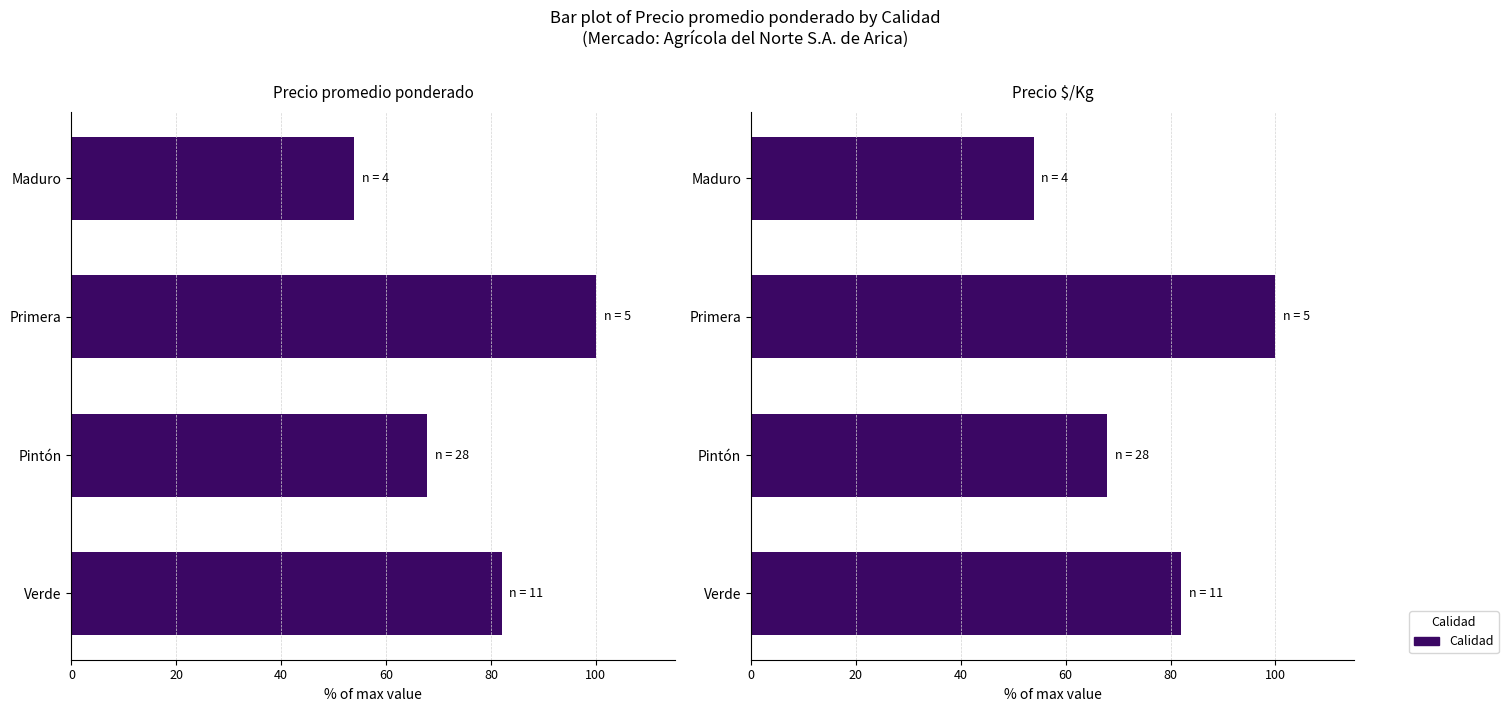

Reading left to right, what are all the values shown in this chart?

82.0	67.8	100.0	53.9